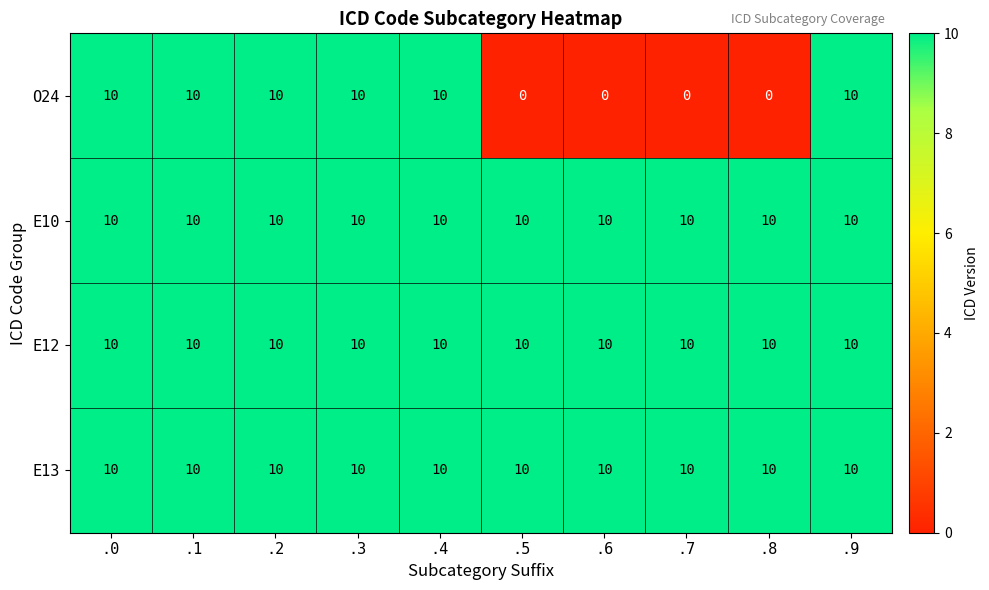

What is the total value across all series at .9?

40